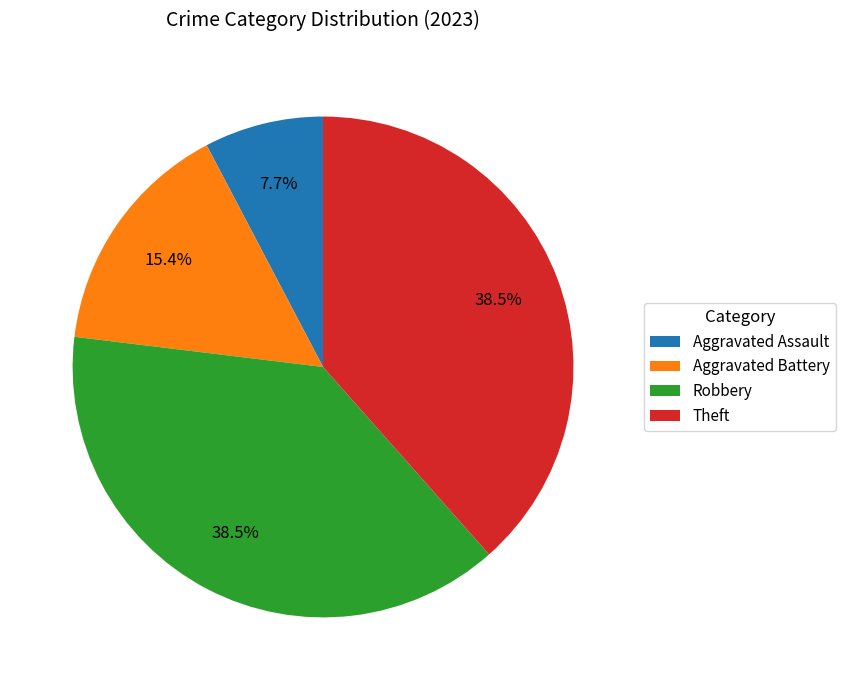

The Aggravated Assault slice represents 8% of the pie. True or false?

True